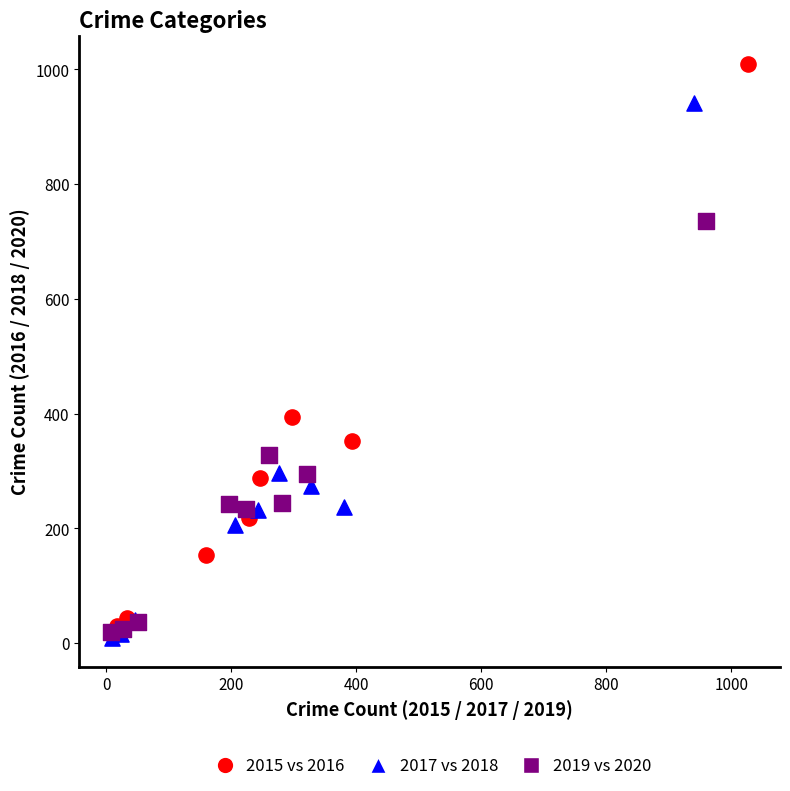

Which series reaches the maximum Y coordinate?

2015 vs 2016